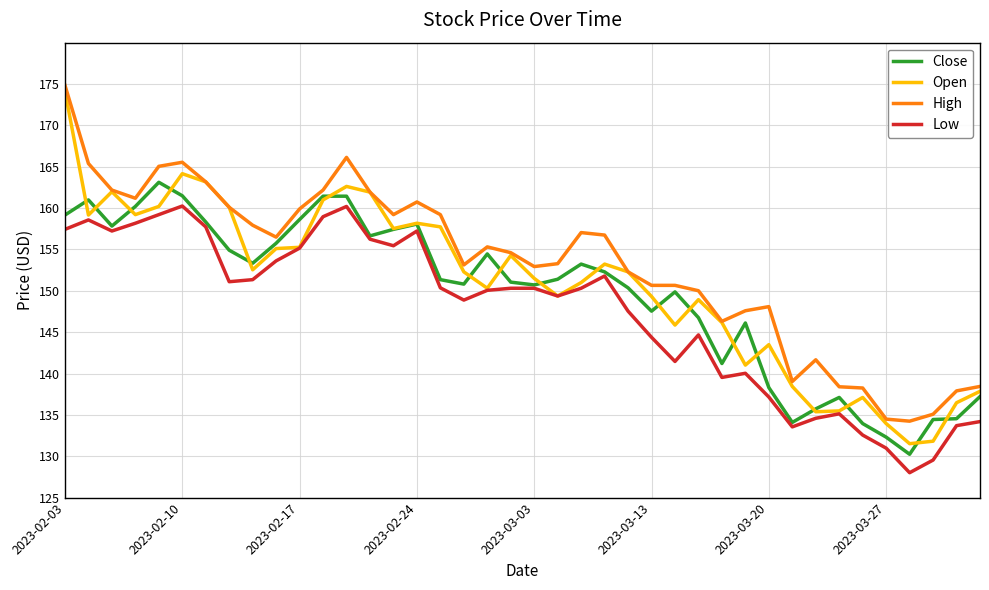

List the series in order of their overall mean, highest first.

High, Open, Close, Low